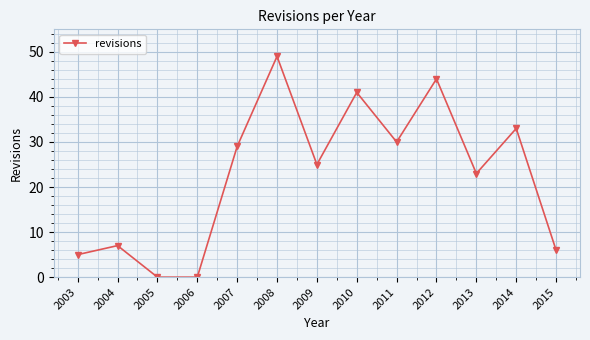

True or false: there are more than 0 points higher than both neighbors.

True